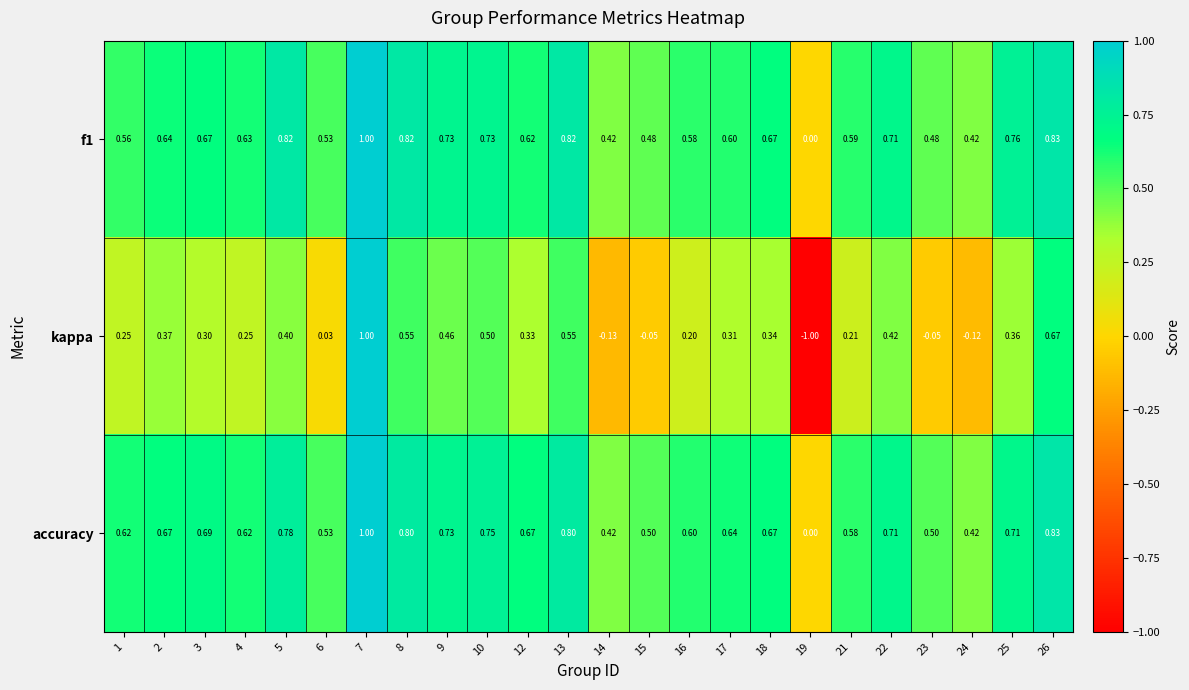

Which series has the widest spread of values?

kappa